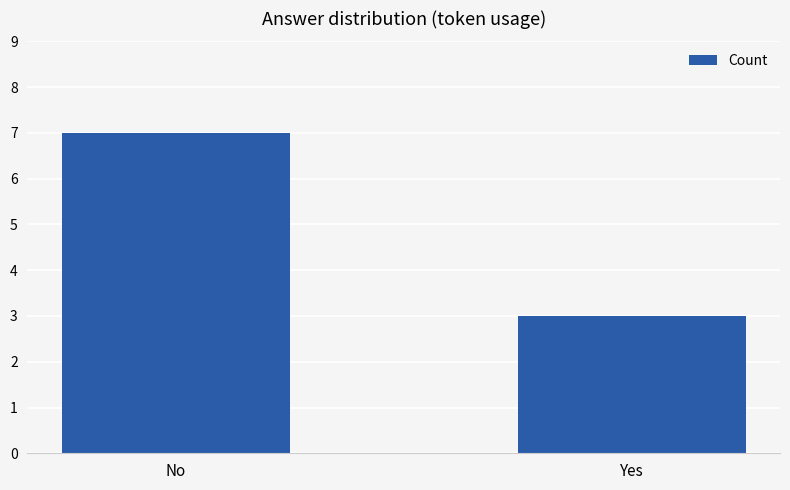

Rank the categories by value from highest to lowest.

No, Yes